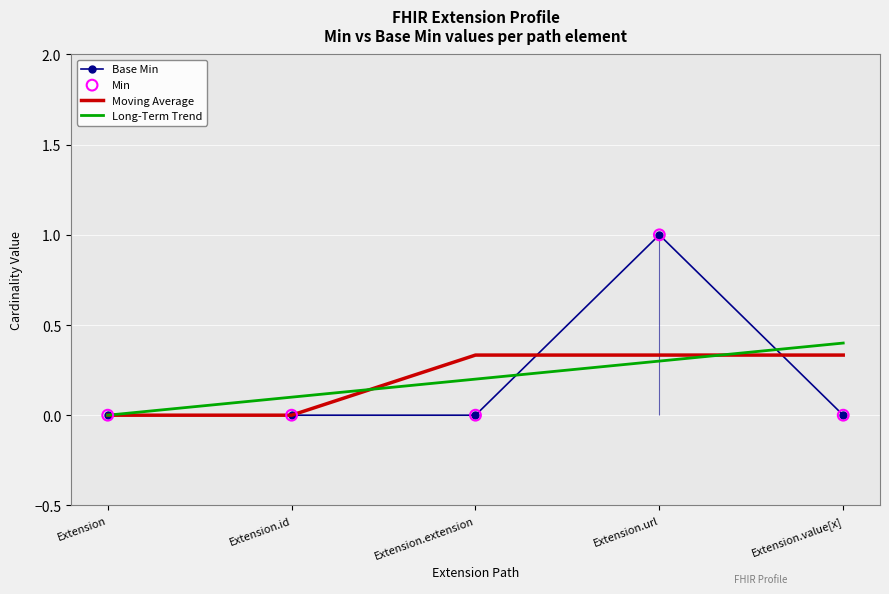

Which series contains the highest Y value?

Base Min